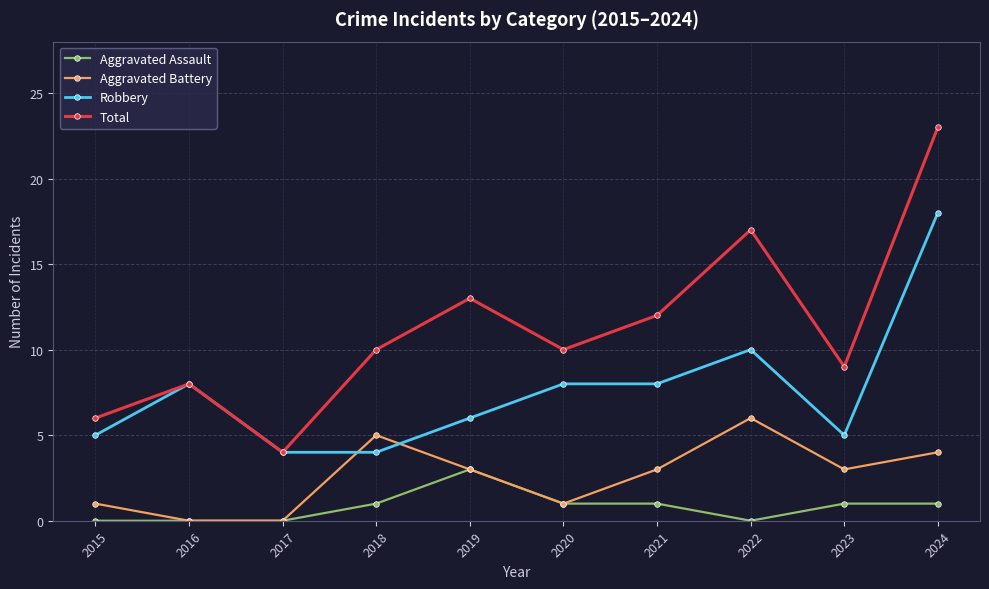

What is the difference between the maximum and minimum values in the Total series?

19